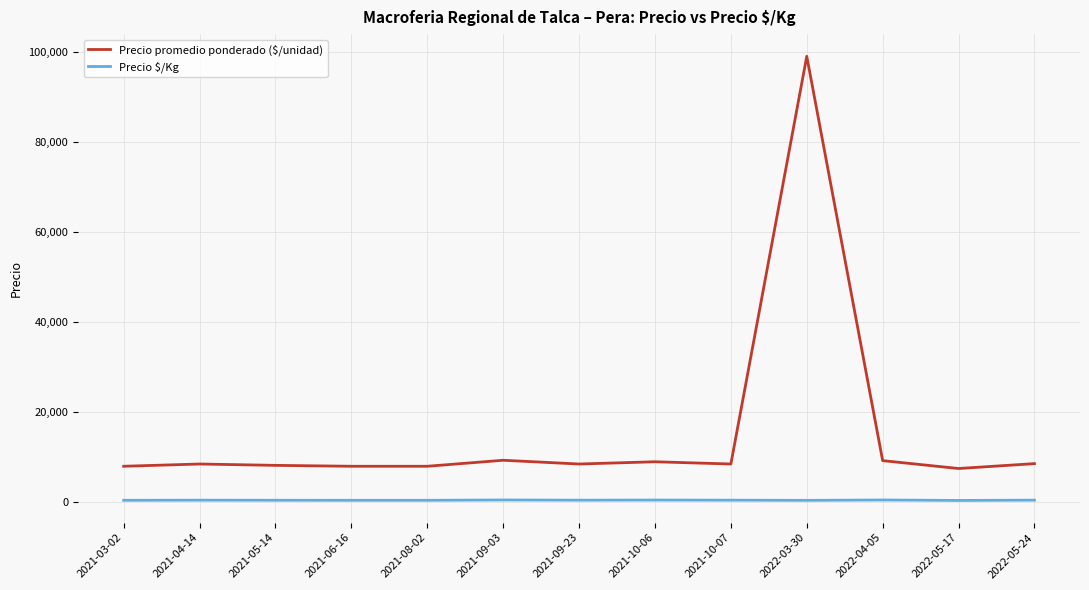

Which series has the largest range (max minus min)?

Precio promedio ponderado ($/unidad)